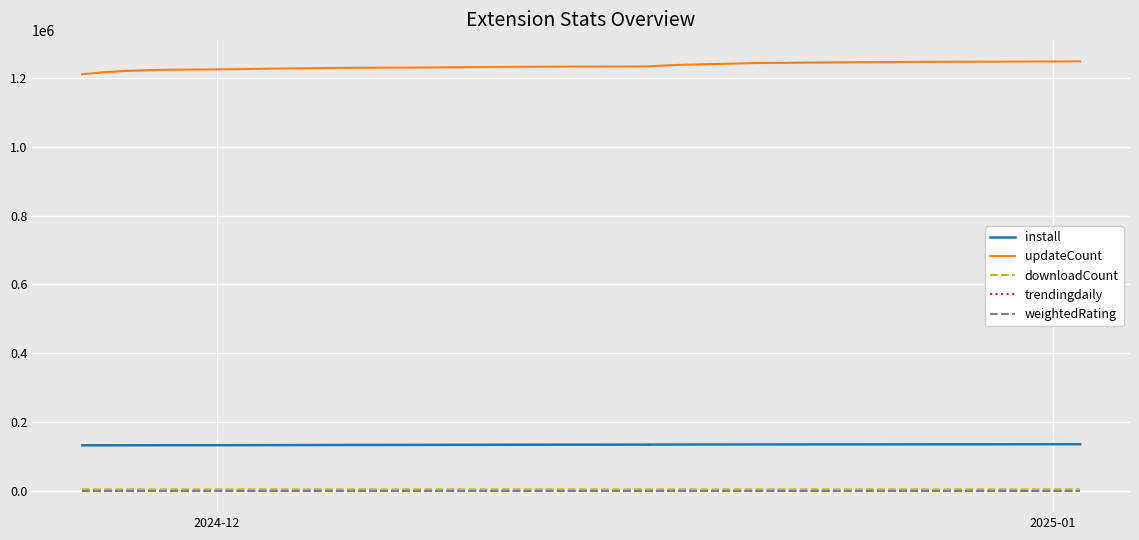

Count the number of data series in this chart.

5